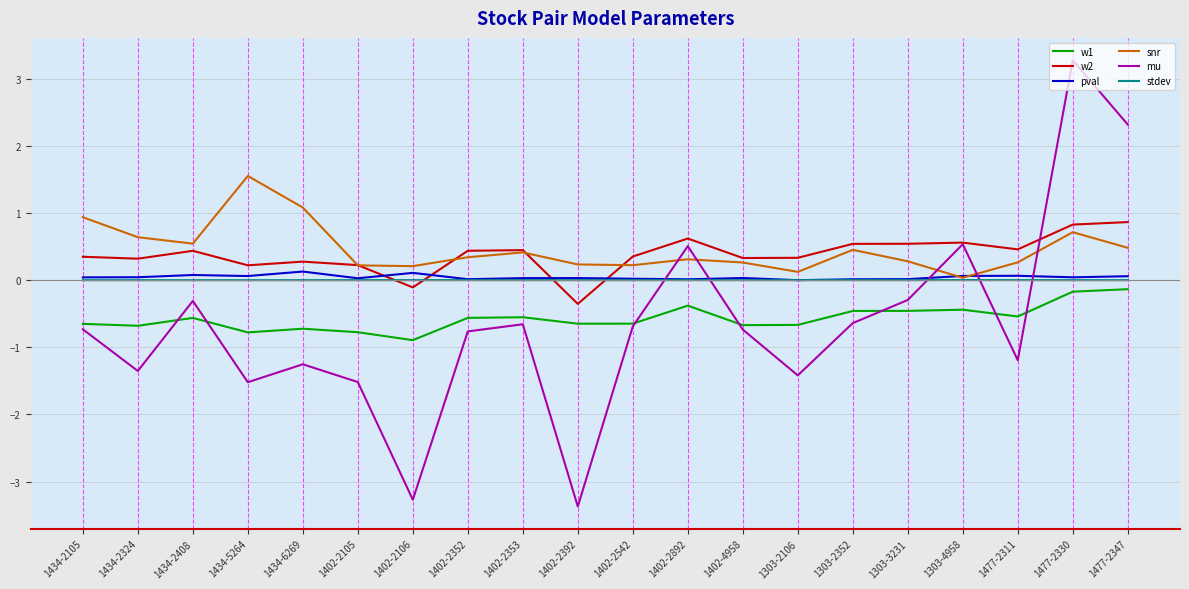

Which series changed the most between 1402-2353 and 1402-2542?

snr